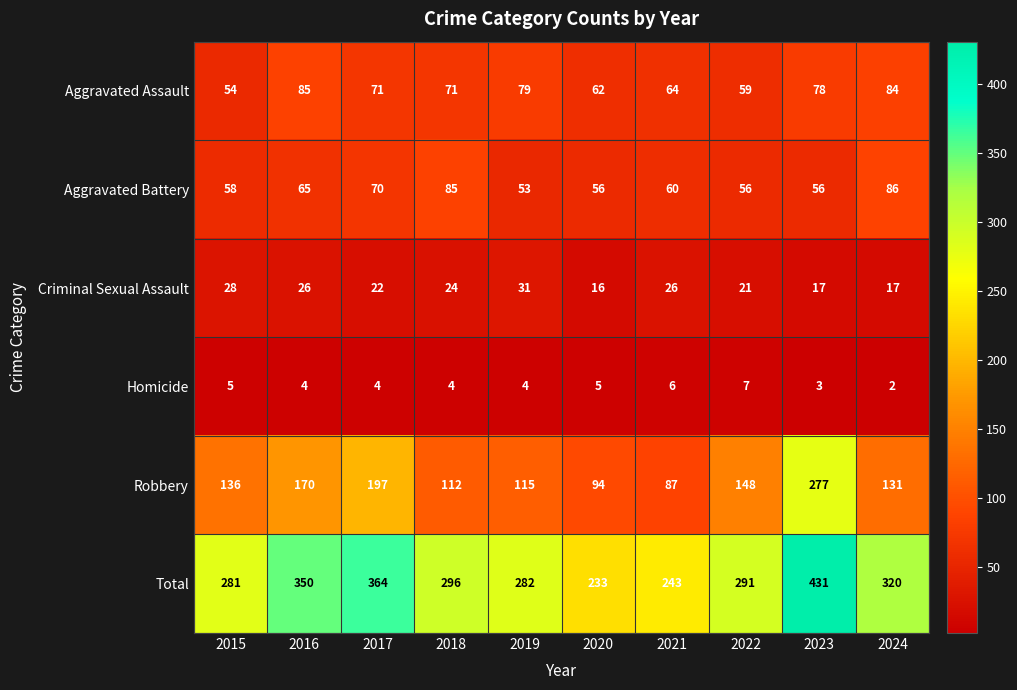

What is the difference between the highest and lowest values at 2018?

292